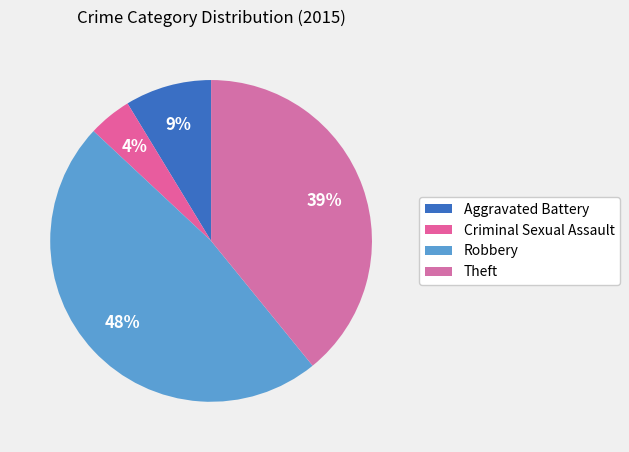

True or false: Criminal Sexual Assault accounts for 4% of the total.

True